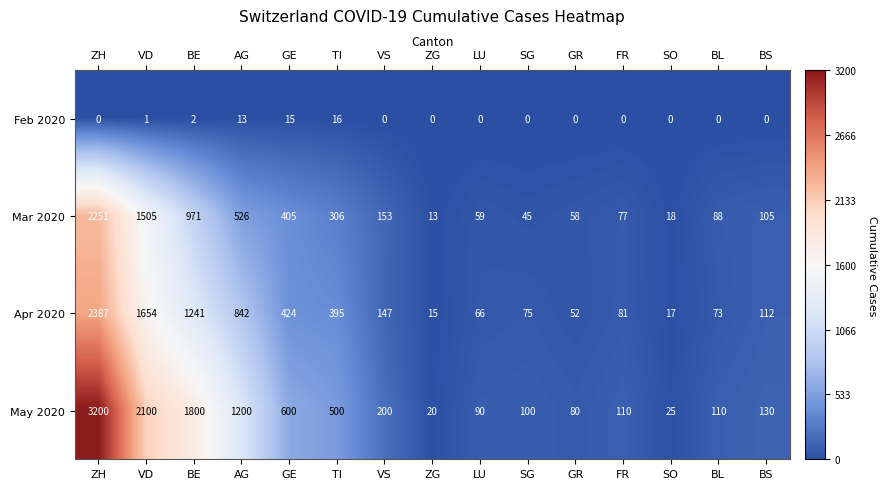

What is the difference between the highest and lowest values at BS?

130